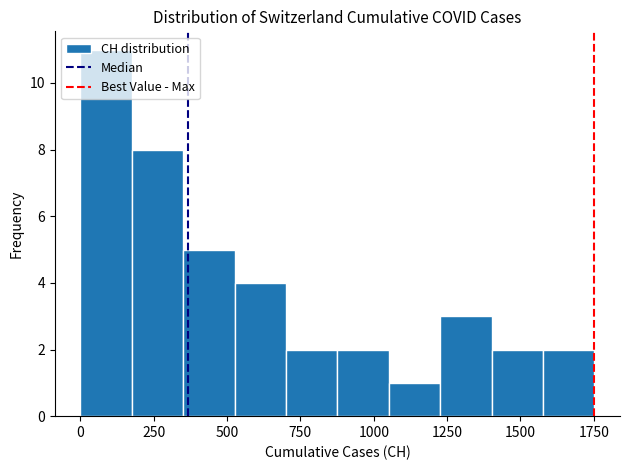

Read against the x-axis, roughly where is the centre of the tallest bar?

100